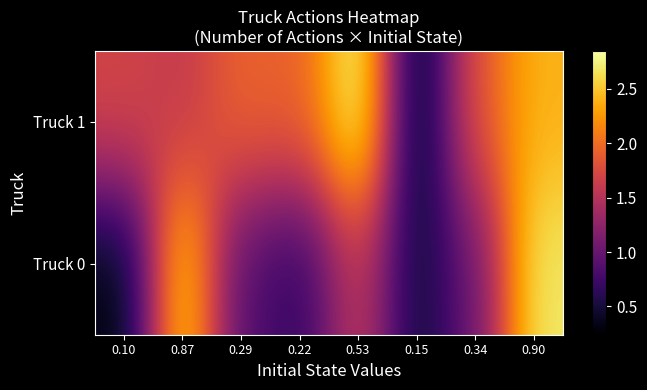

Which series has the widest spread of values?

Truck 1